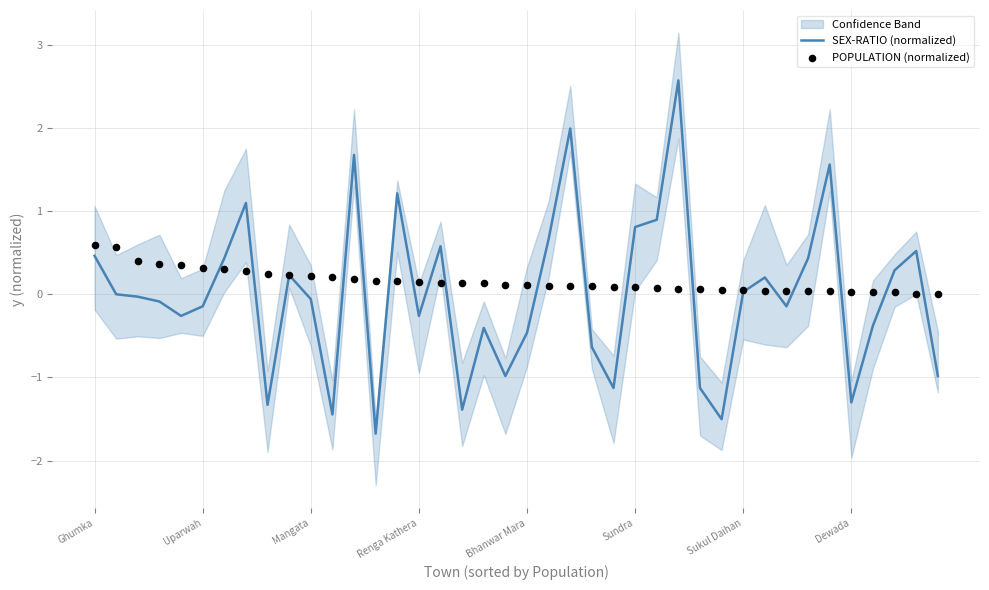

At how many categories does at least one series exceed -1?

40